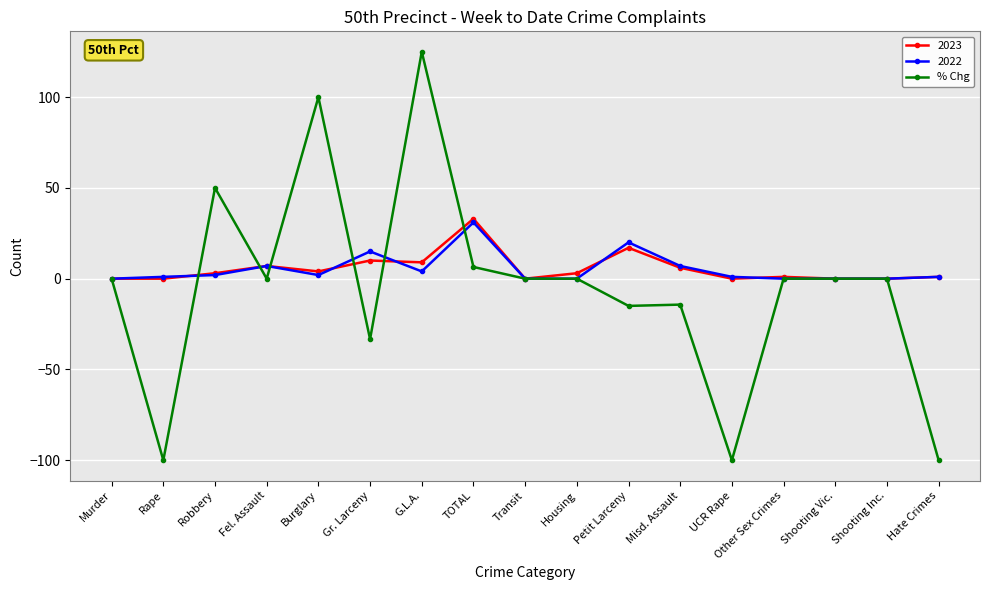

What position from the left is Transit?

9